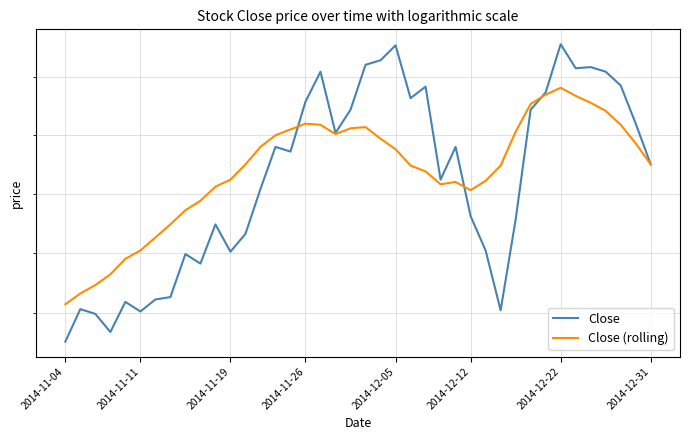

In Close (rolling), how many points are lower than both neighbors (excluding endpoints)?

3